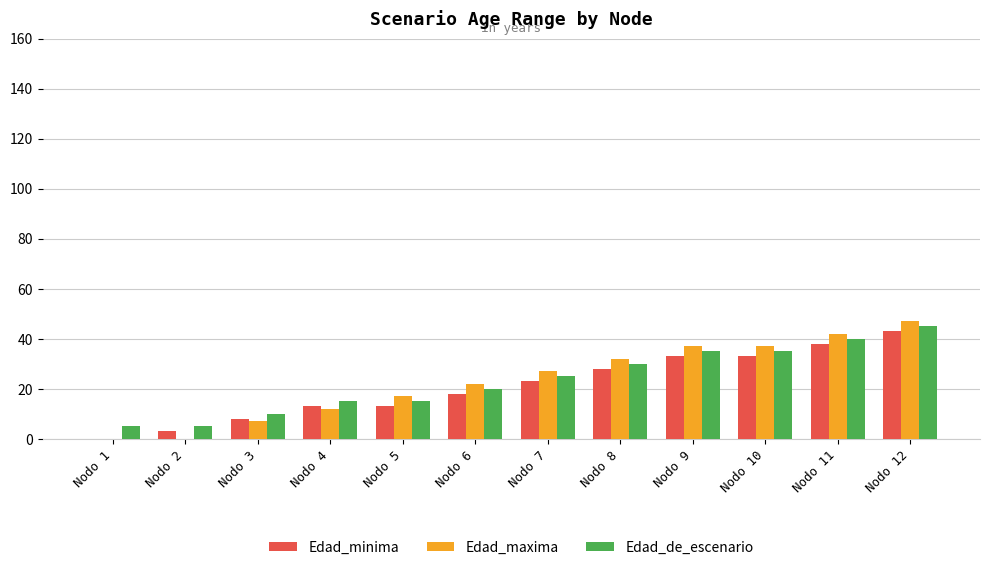

True or false: Edad_maxima has a value of 12 at Nodo 4.

True